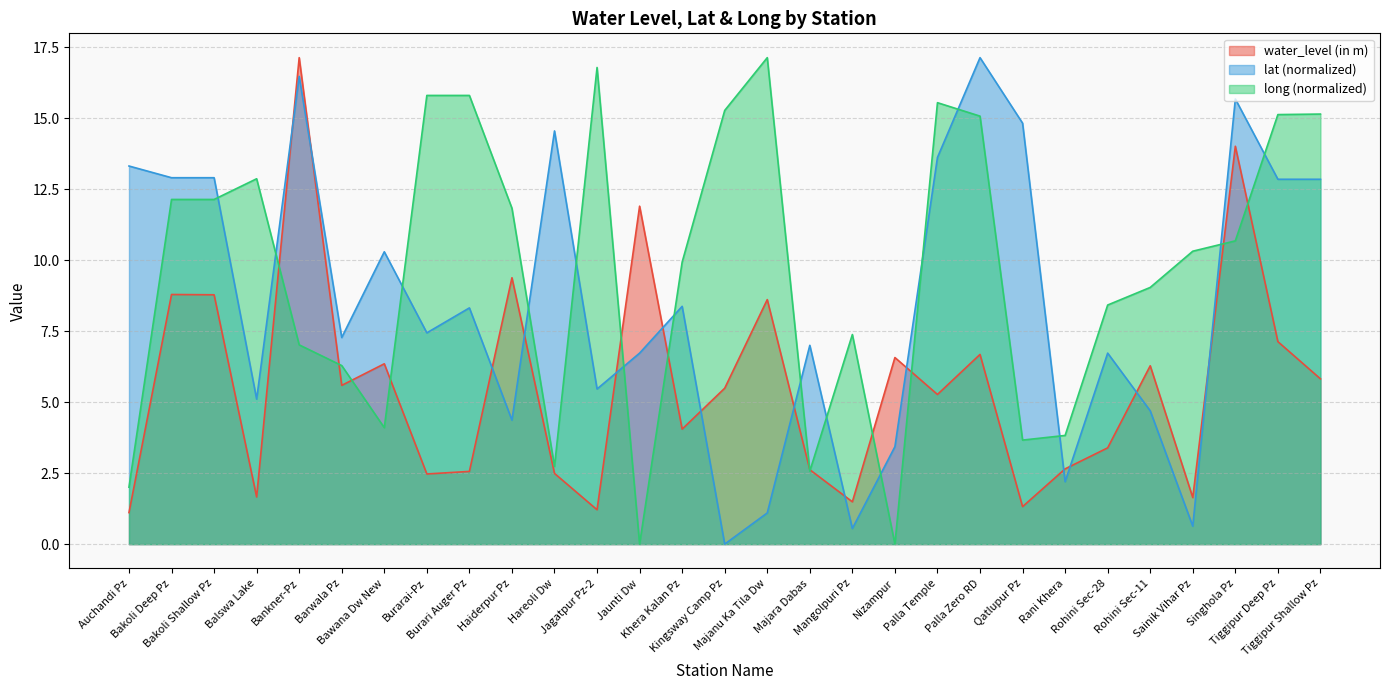

What position from the left is Tiggipur Shallow Pz?

29